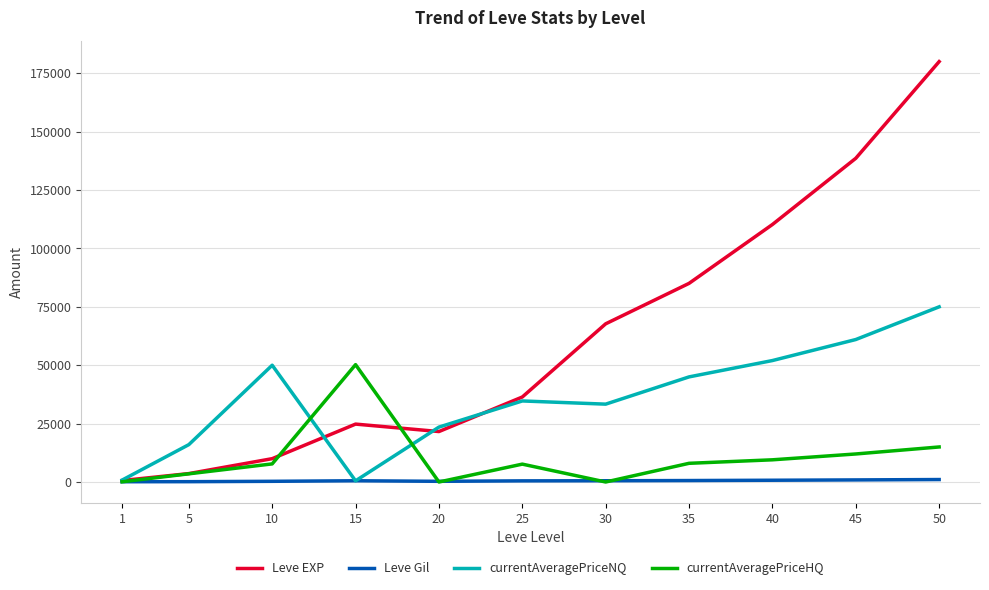

Which series has the largest total across all categories?

Leve EXP